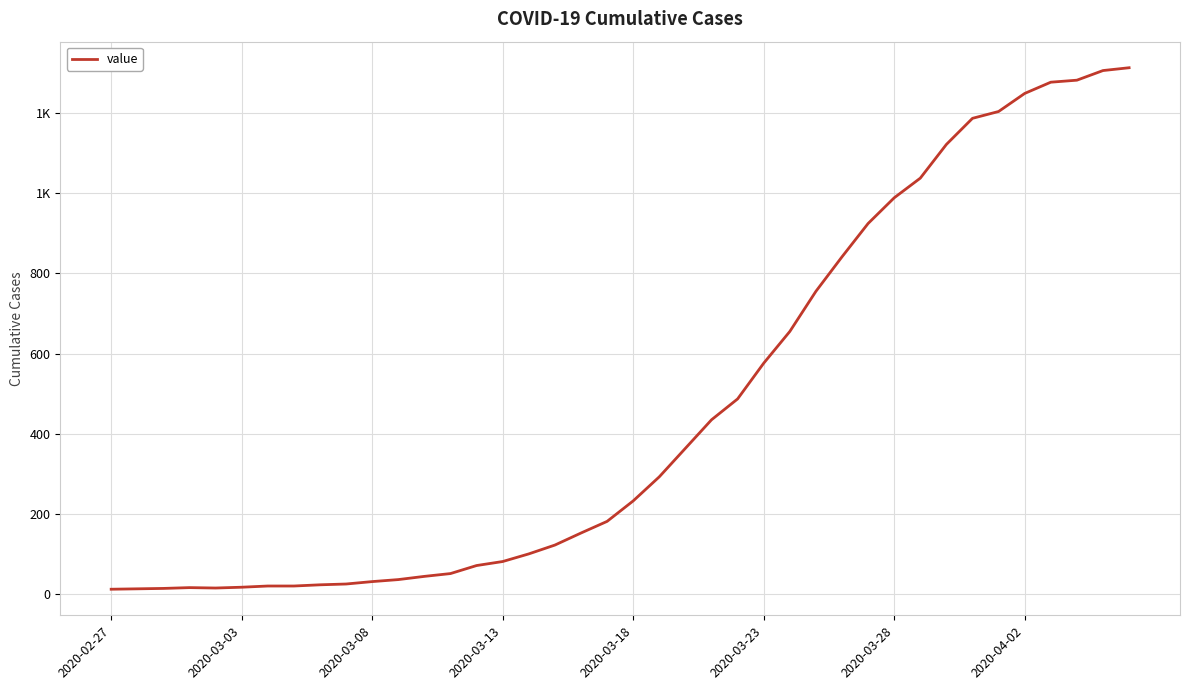

Reading left to right, what are all the values shown in this chart?

13	14	15	17	16	18	21	21	24	26	32	37	45	52	72	82	101	123	153	182	233	293	364	435	487	576	655	755	841	924	988	1037	1121	1186	1203	1248	1276	1281	1305	1312